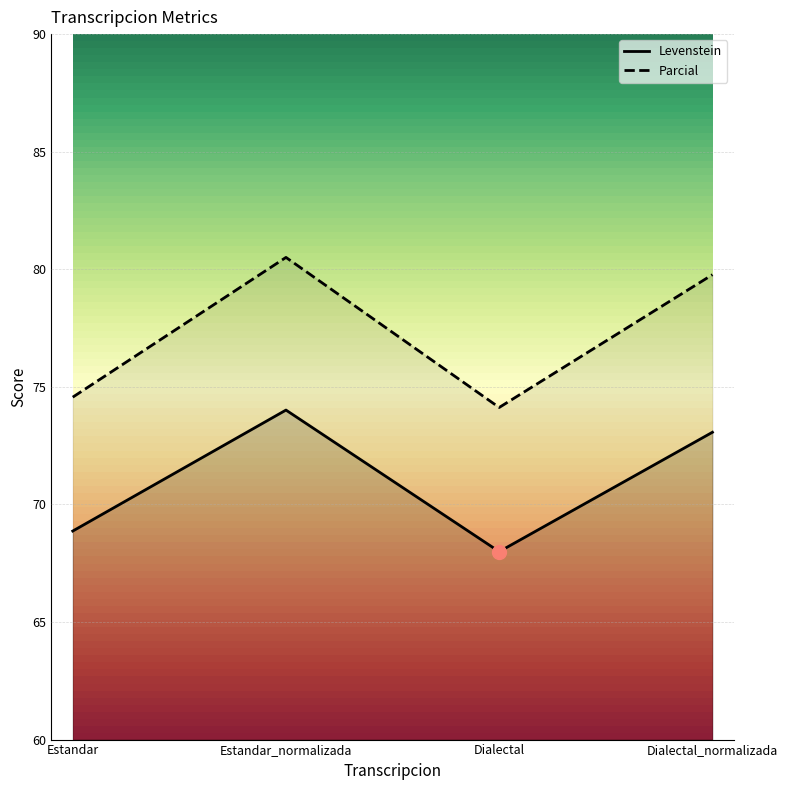

At how many categories does at least one series exceed 71?

4